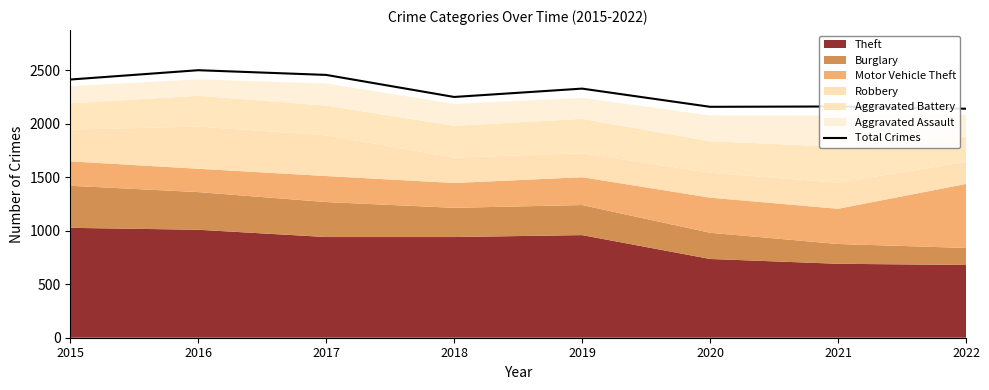

What is the value of the 1st point from the left?

2413